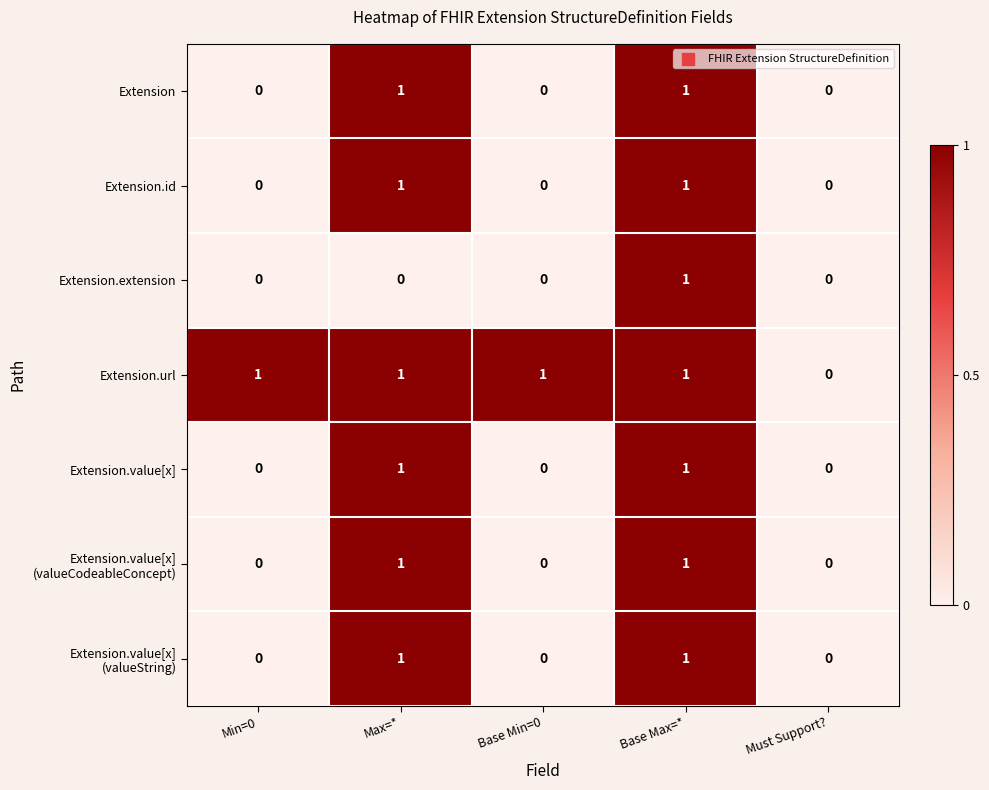

How many data points does each series have?

5